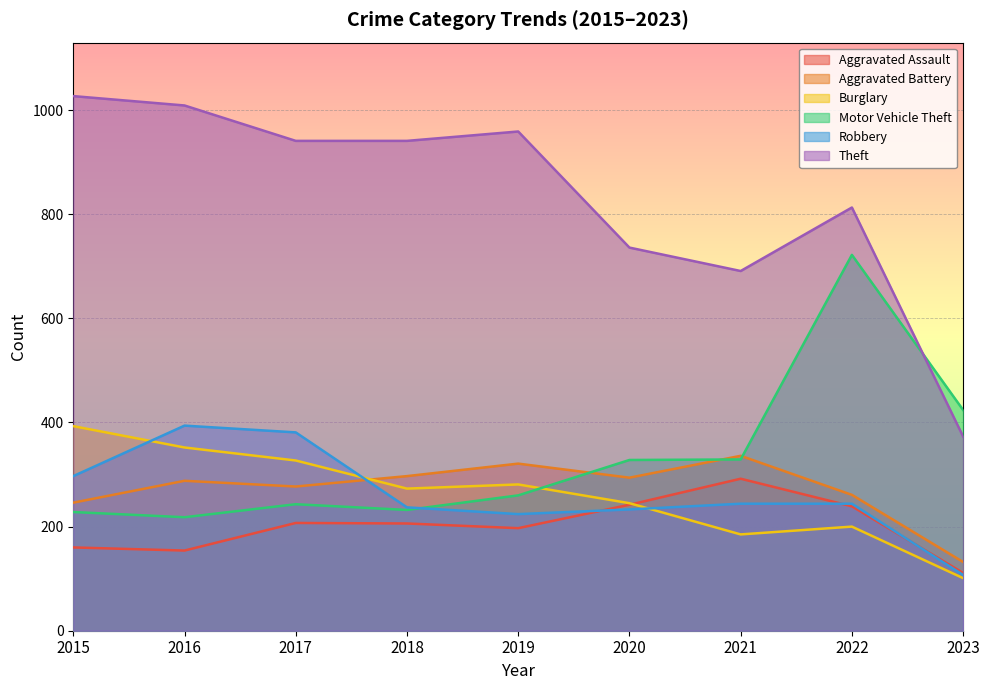

What is the greatest value displayed?

1027